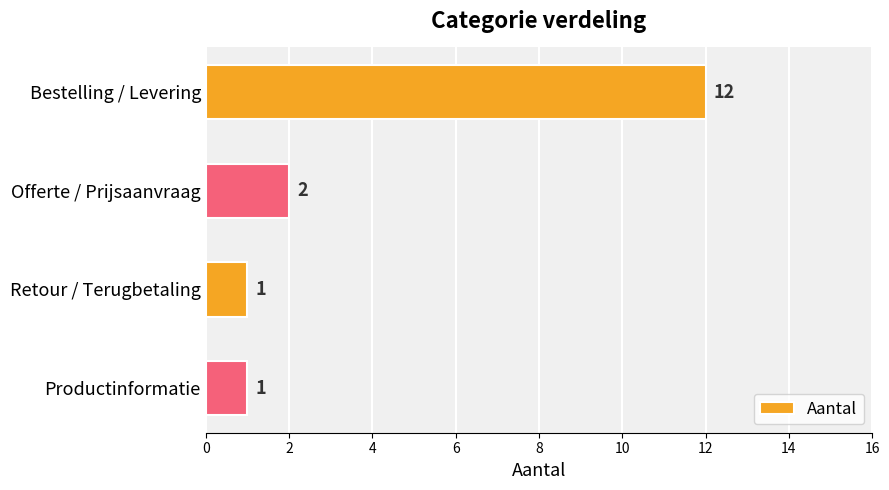

Where is the data nearest to the value 6?

Offerte / Prijsaanvraag